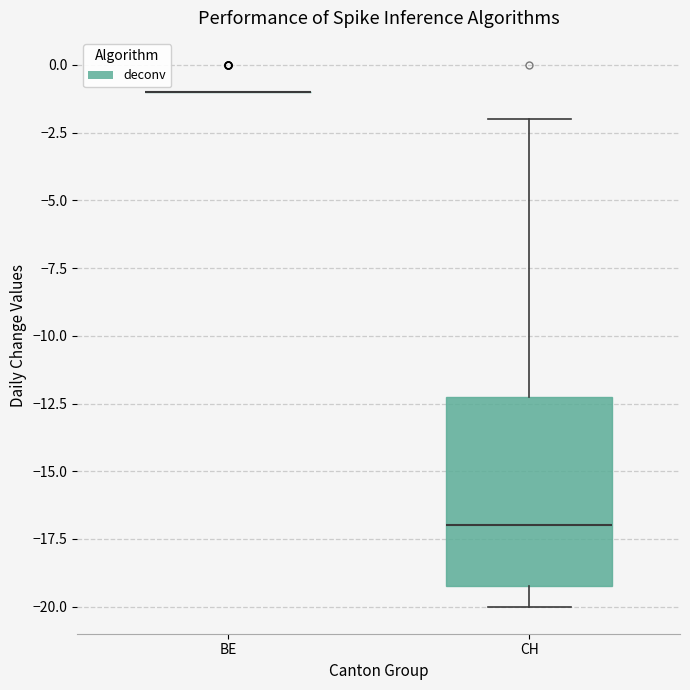

Reading left to right, transcribe this box plot: for each box, give where its median line is, the range the box spans, and where its two whiskers end, as read against the y-axis. The values are not printed on the chart, so give them approximately, as read against the axis.

BE: box collapsed to a line at -1, whiskers -1 to -1
CH: median -17, box -19 to -12, whiskers -20 to -2